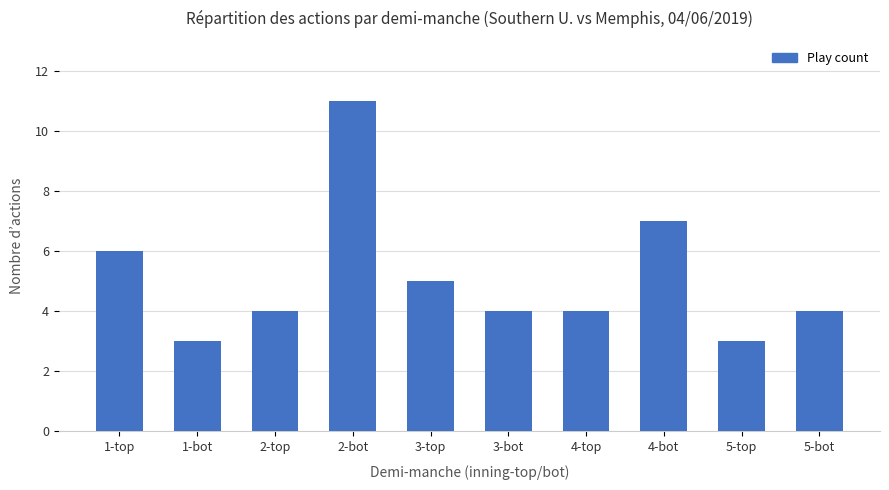

Does the chart contain any negative values?

No